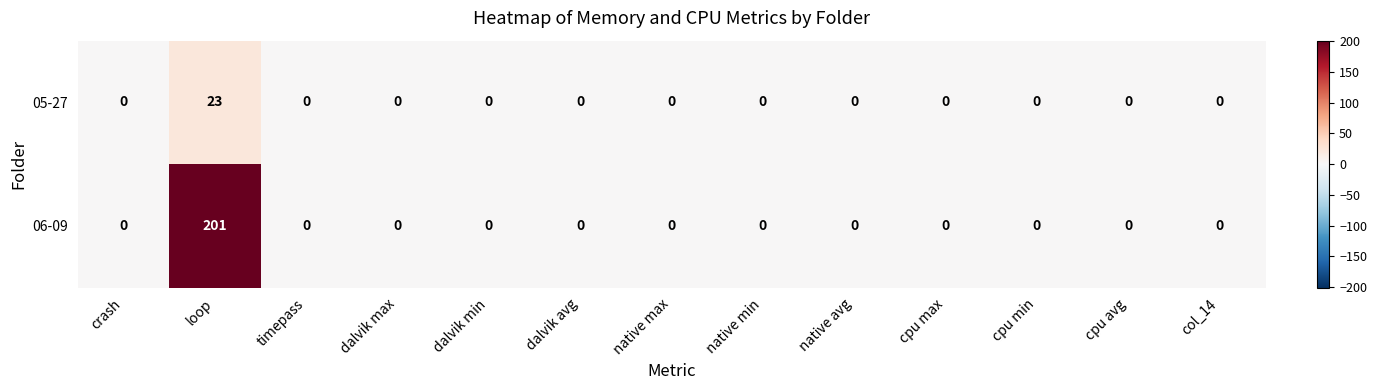

Which category has the highest value across all series?

loop